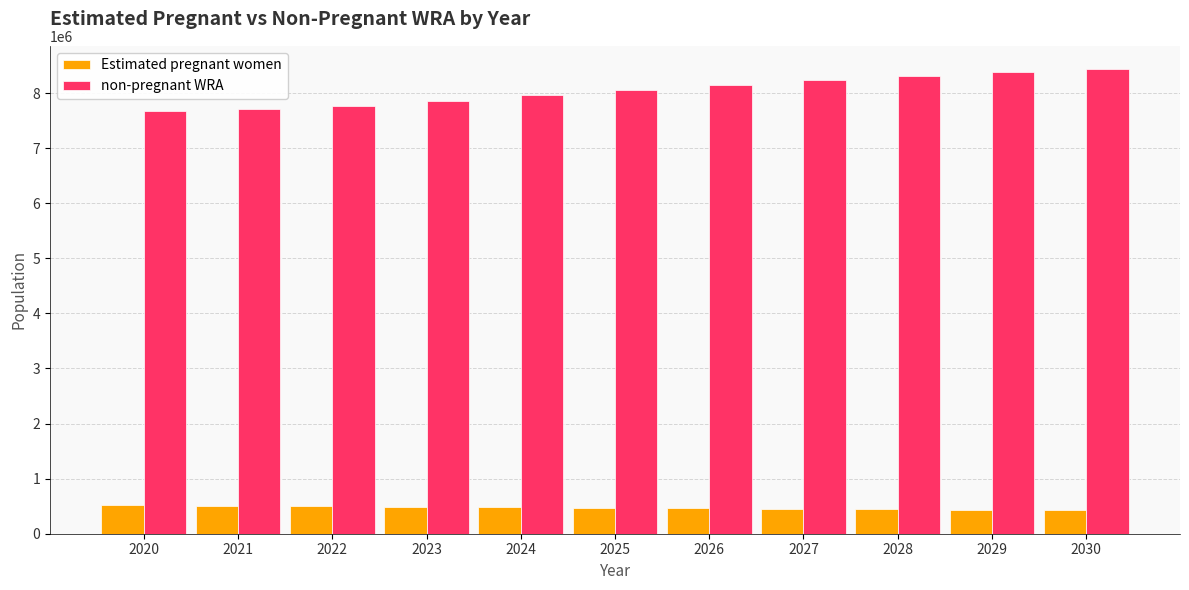

How many categories are shown in the chart?

11